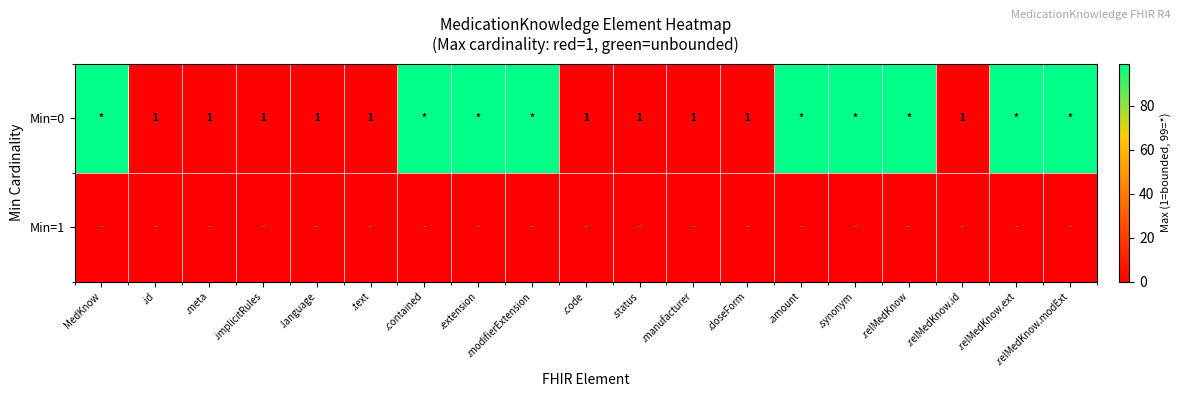

True or false: Min=0 has a value of 1 at .id.

True